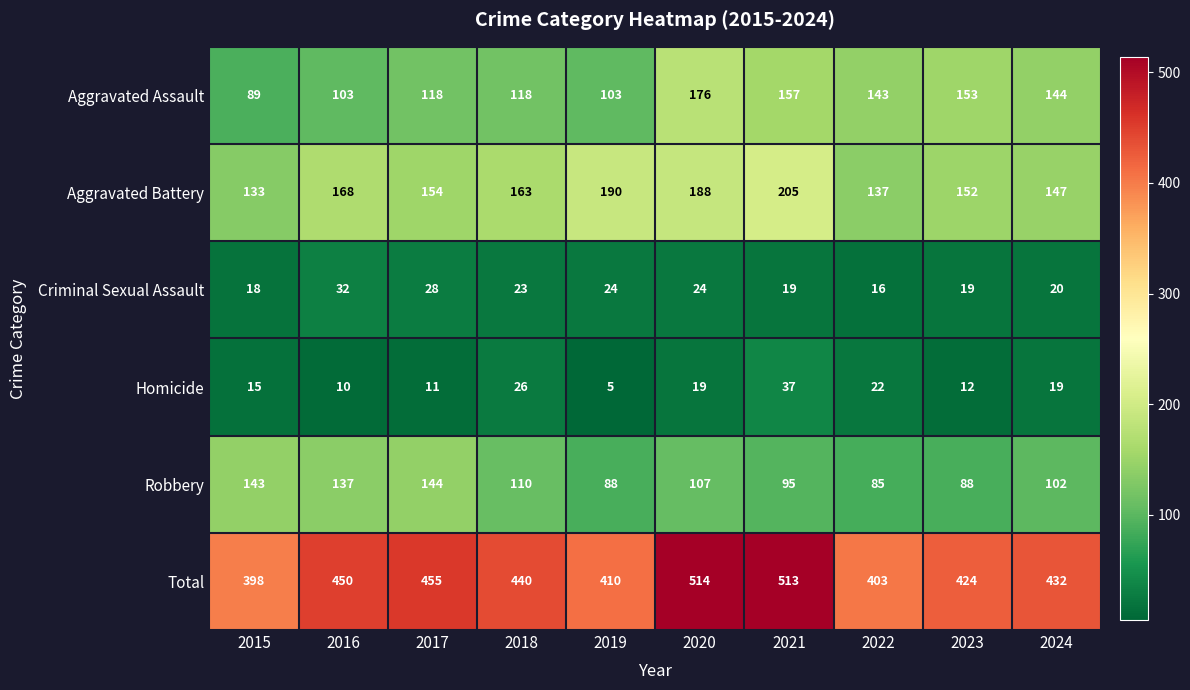

The Robbery series shows 32 at 2020. True or false?

False